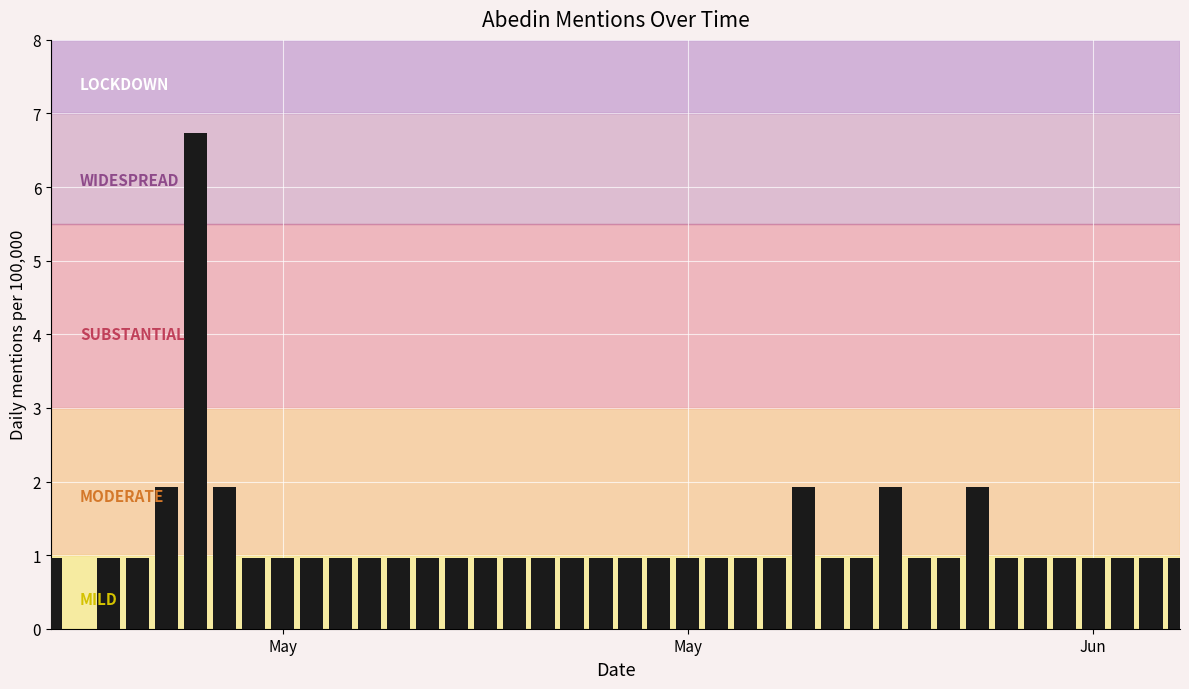

What is the sum of all values?

48.1